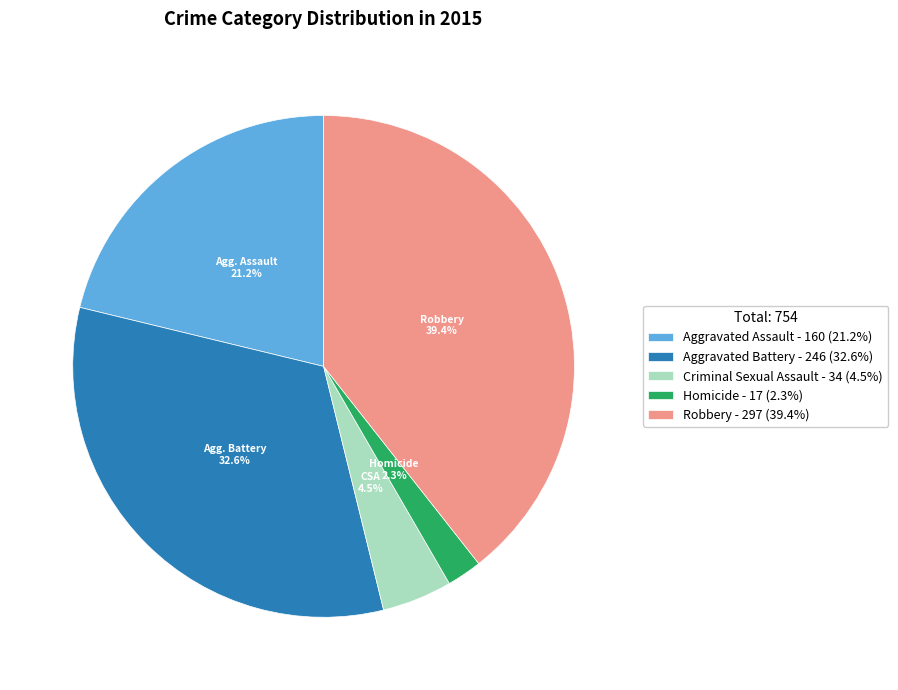

Is the sum of Robbery and Criminal Sexual Assault greater than half?

No